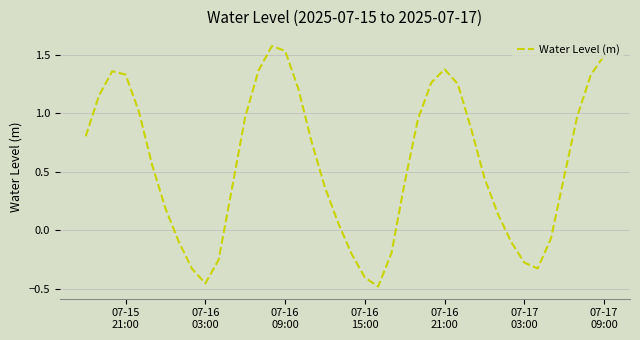

What is the difference between the maximum and minimum values?

2.1